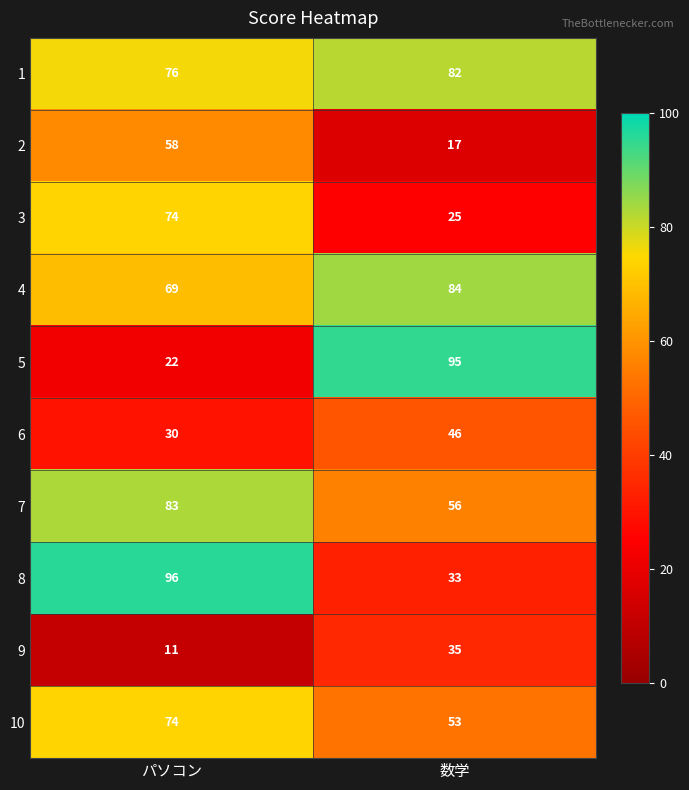

Which category has the highest value across all series?

パソコン